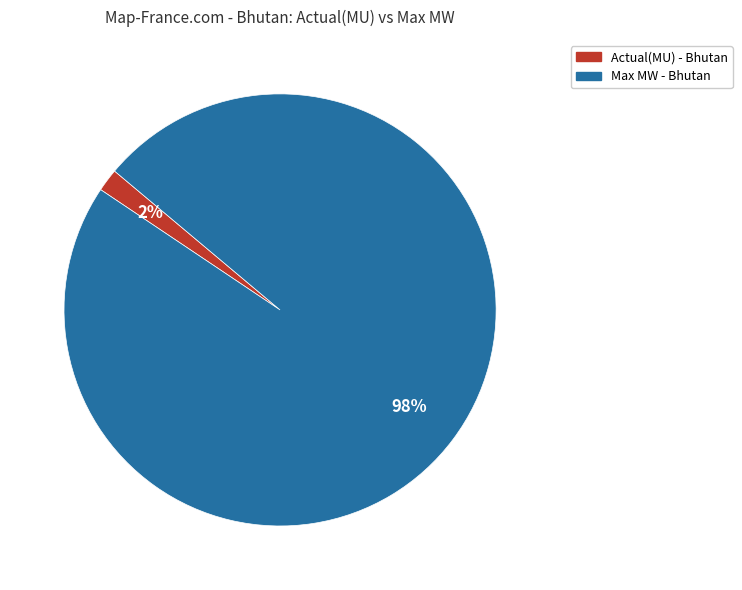

Rank the categories by value from lowest to highest.

Actual(MU), Max MW